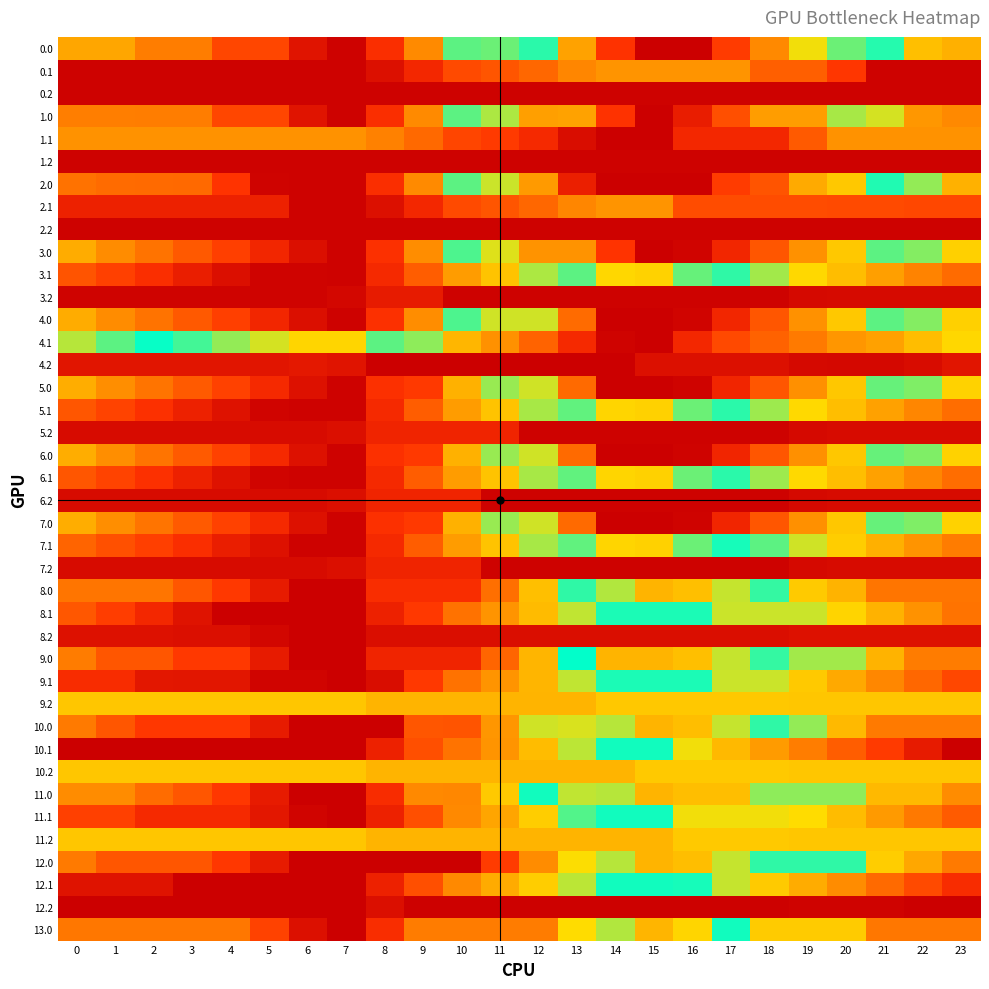

At how many categories does at least one series exceed 1314?

24